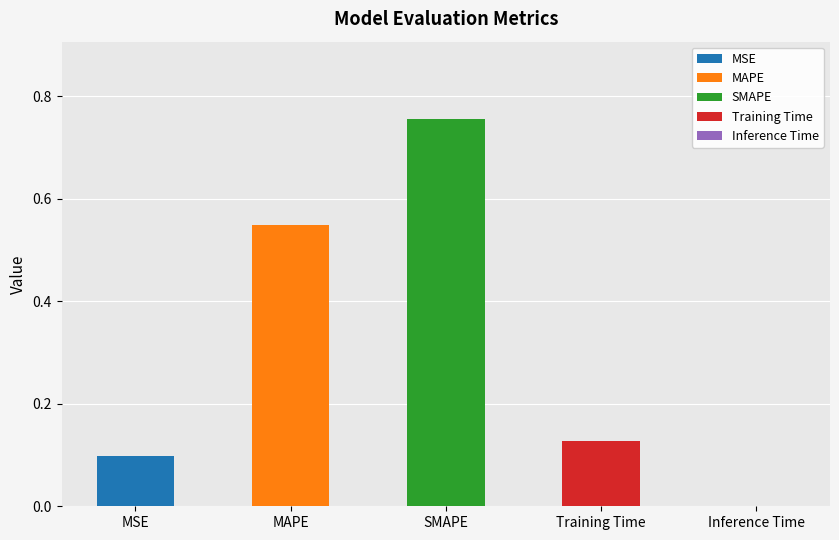

Which category has the highest value across all series?

SMAPE